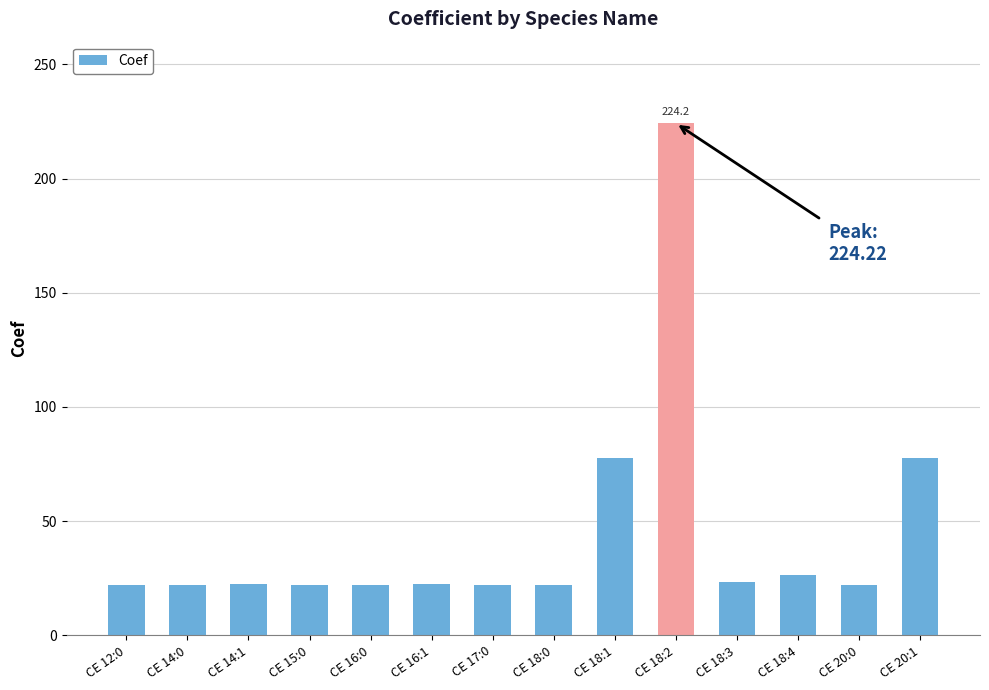

What position from the right is CE 17:0?

8